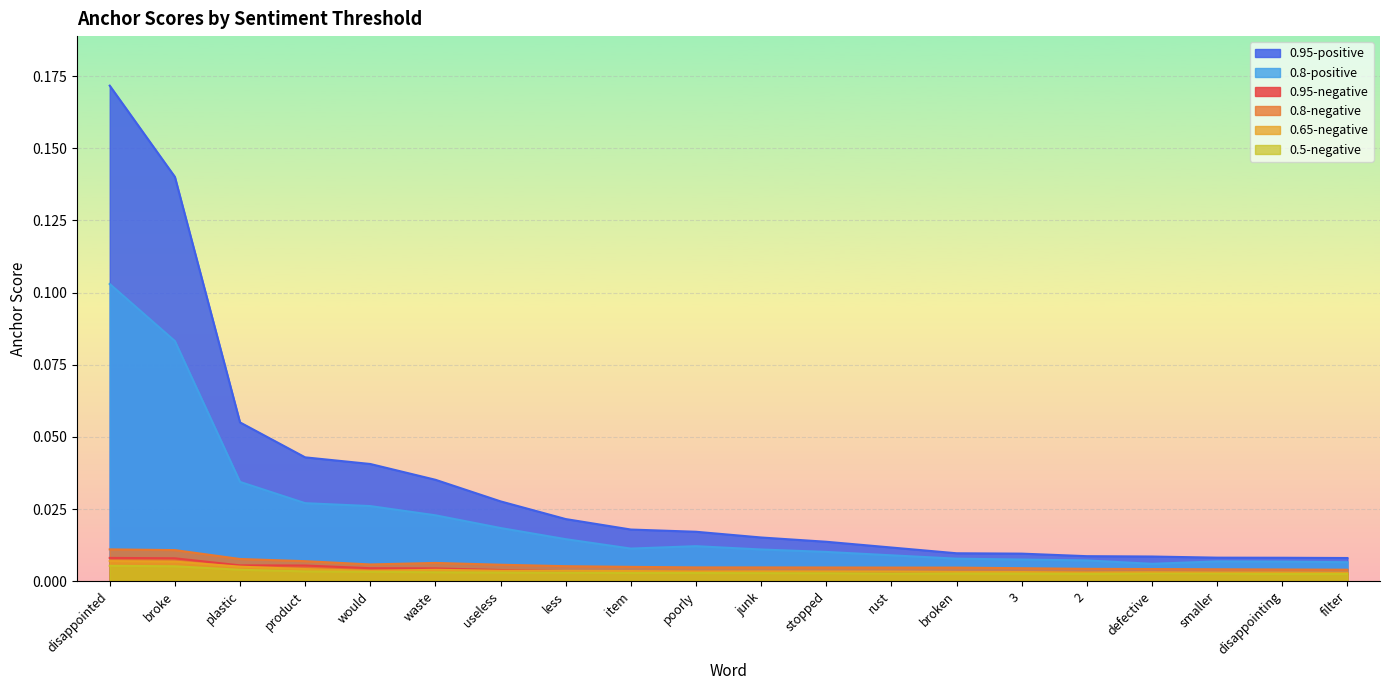

Rank the categories by 0.95-positive value from lowest to highest.

filter, disappointing, smaller, defective, 2, 3, broken, rust, stopped, junk, poorly, item, less, useless, waste, would, product, plastic, broke, disappointed